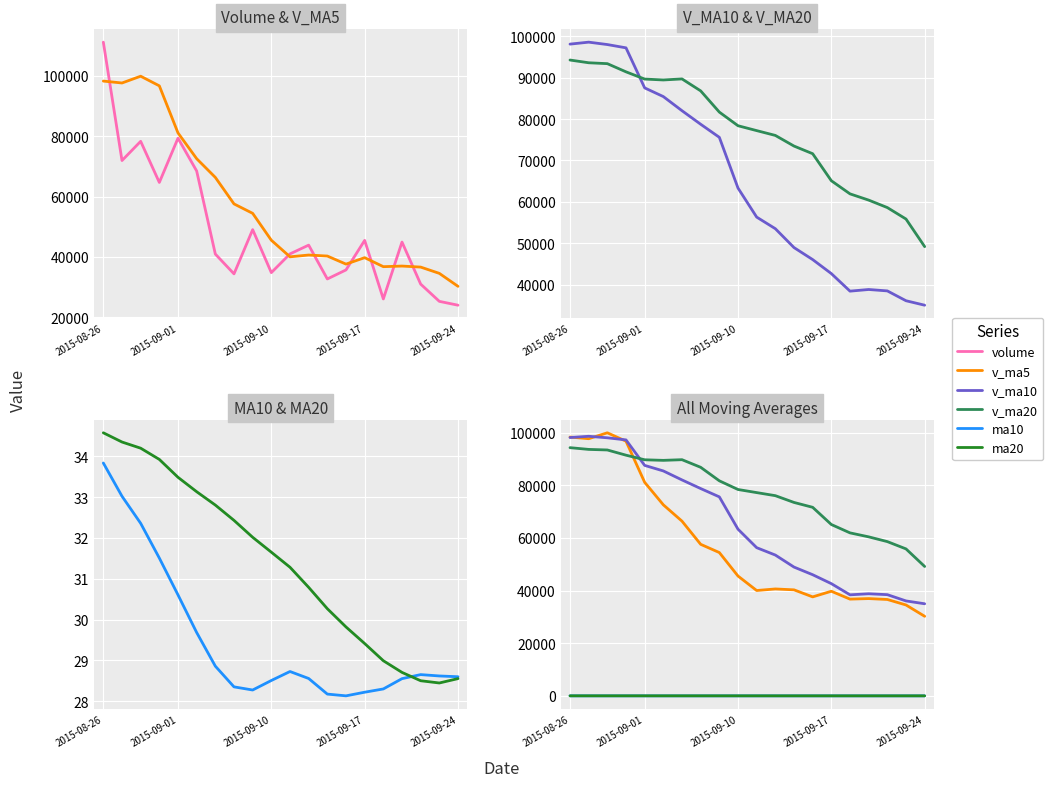

How many lines are shown in the chart?

6